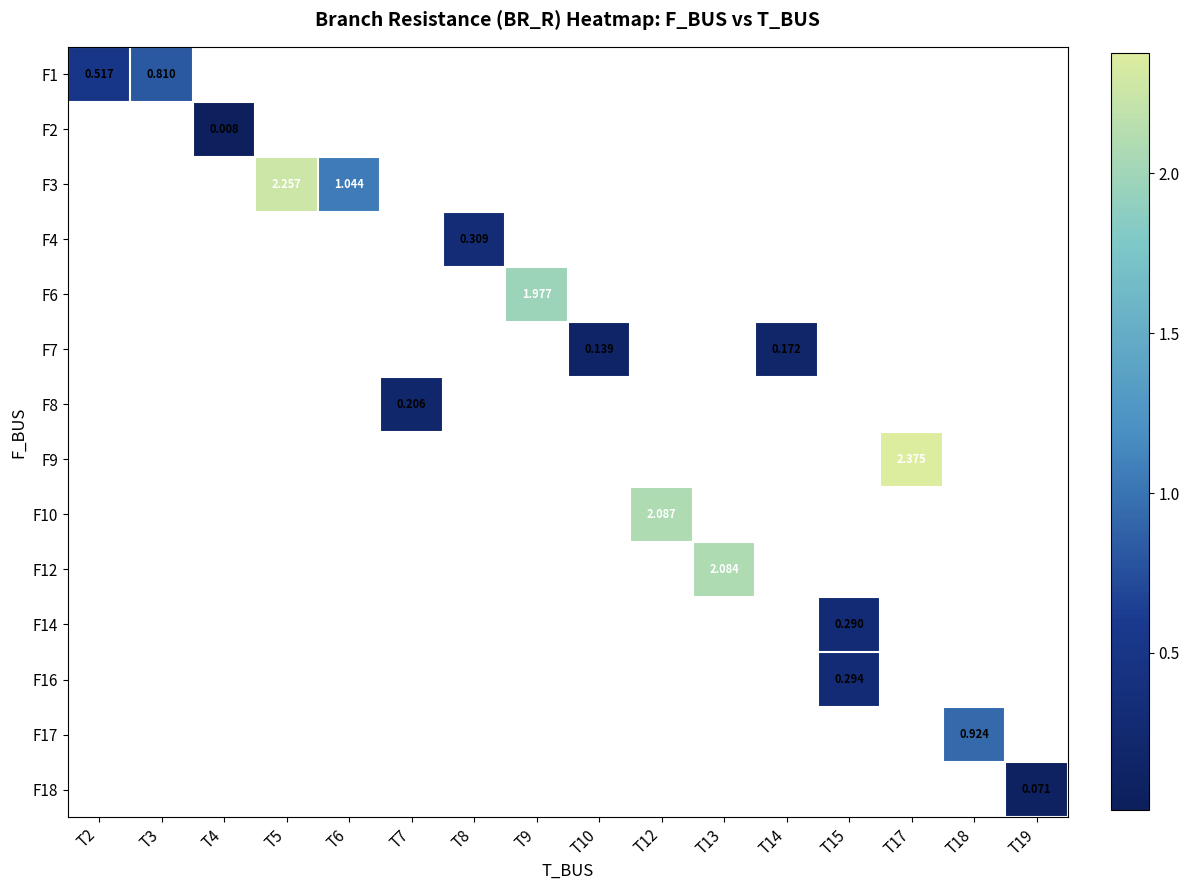

The F17 series shows 1.6 at T18. True or false?

False